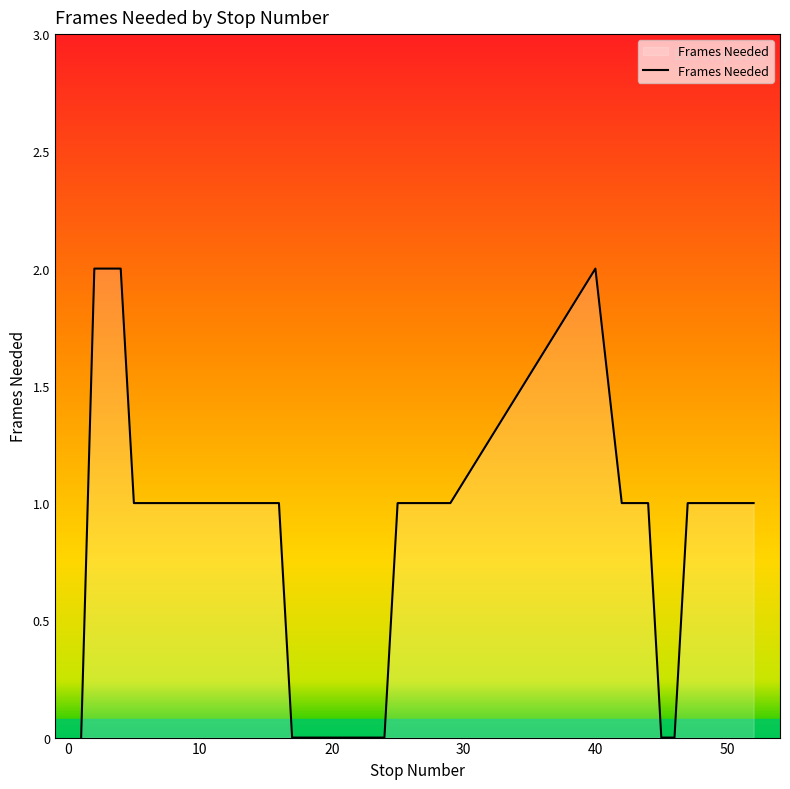

Rank the categories by value from highest to lowest.

2, 3, 4, 40, 5, 6, 7, 8, 9, 10, 11, 12, 13, 14, 16, 25, 26, 27, 28, 29, 42, 43, 44, 47, 48, 49, 50, 51, 52, 1, 17, 18, 19, 20, 21, 22, 23, 24, 45, 46